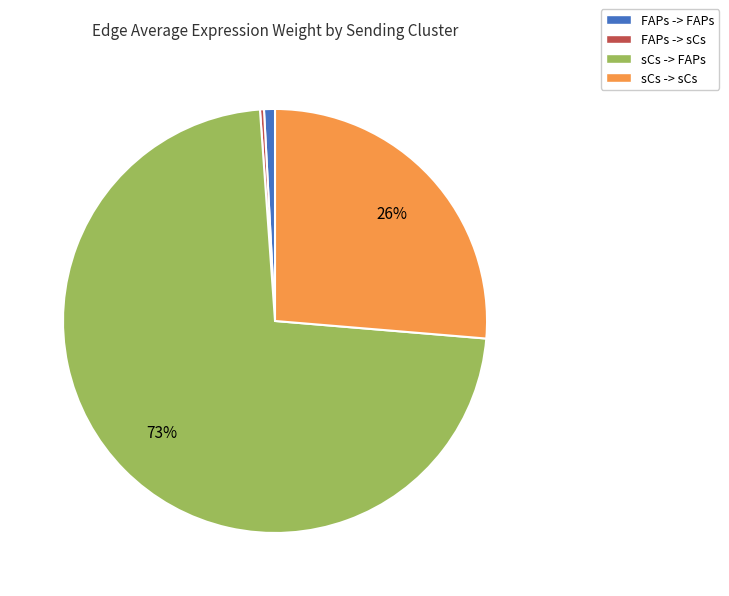

Do sCs -> sCs and FAPs -> sCs together represent more than half of the pie?

No